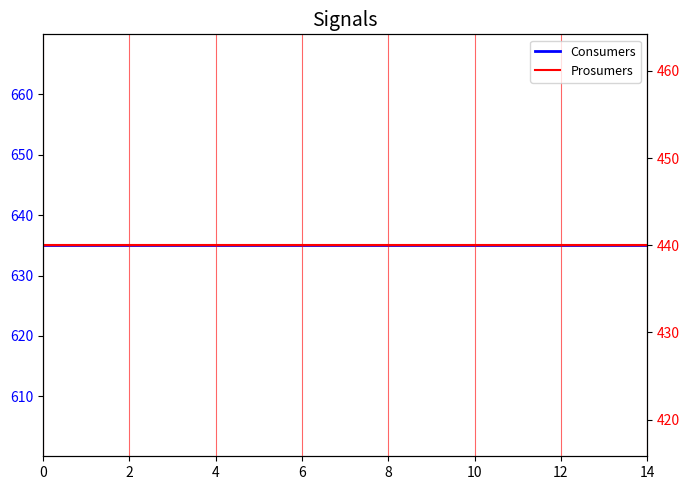

List the series in order of their peak value, lowest first.

Prosumers, Consumers